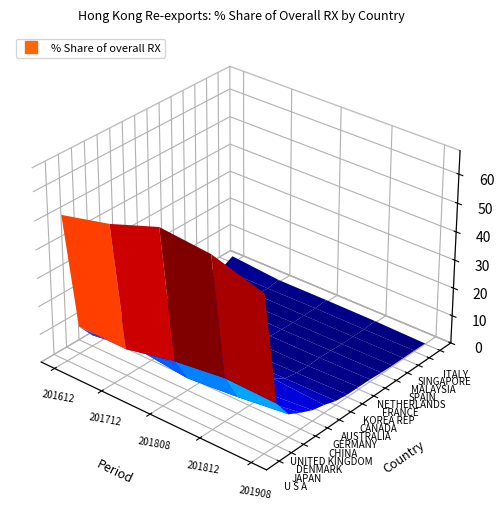

What value does the UNITED KINGDOM series have at 201908?

5.8